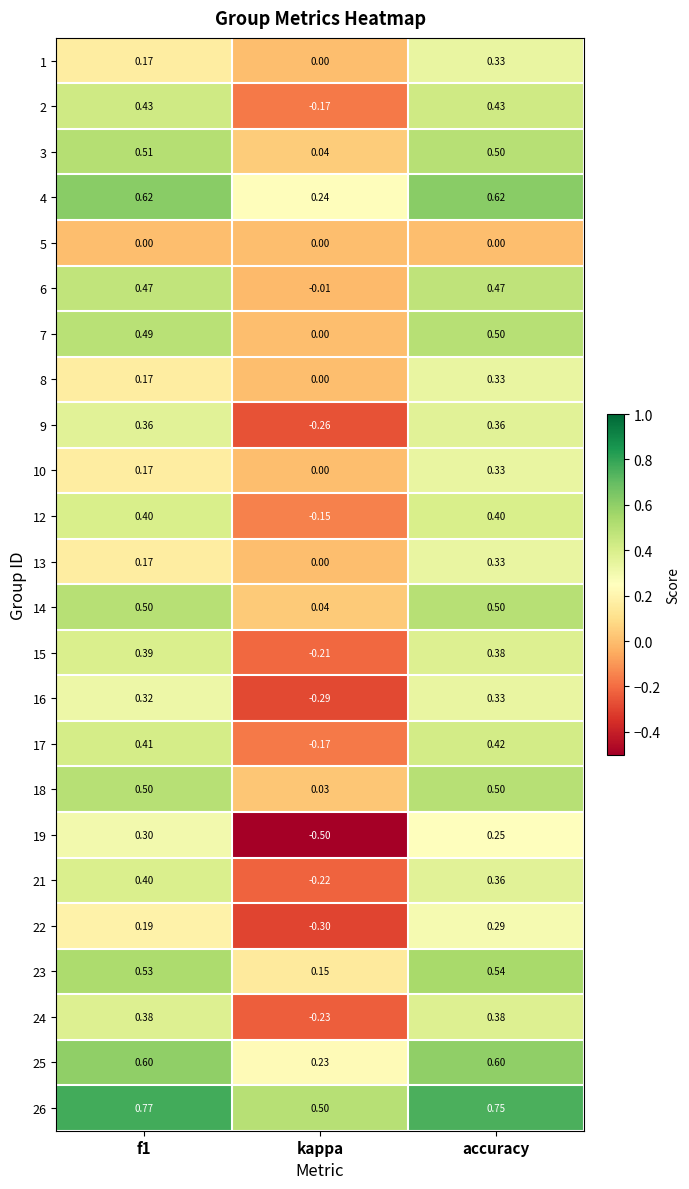

At how many categories does at least one series exceed 0?

3